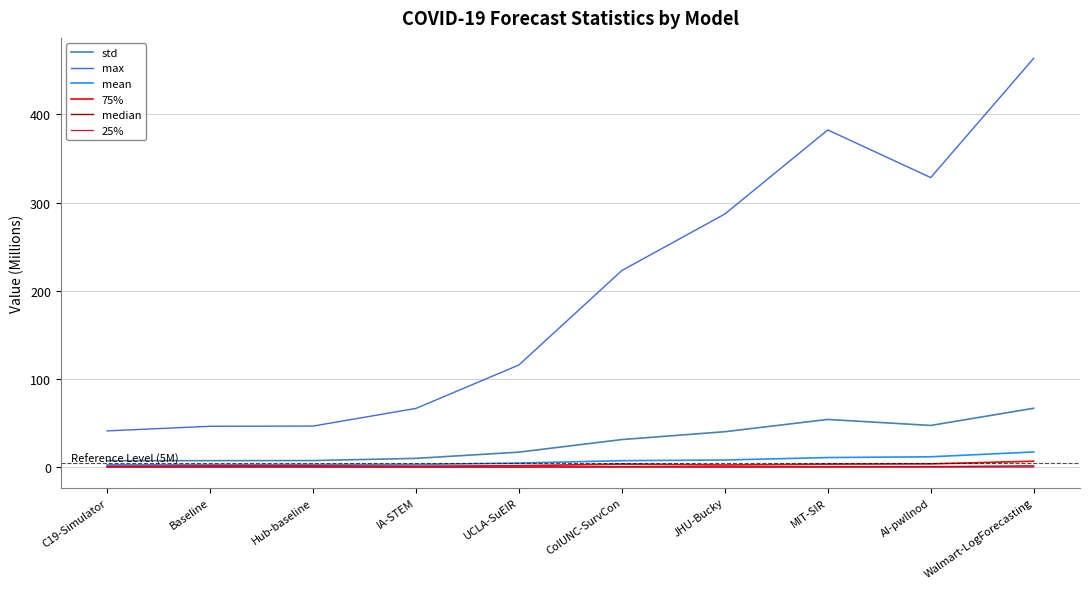

What is the highest value of the max series?

463.7